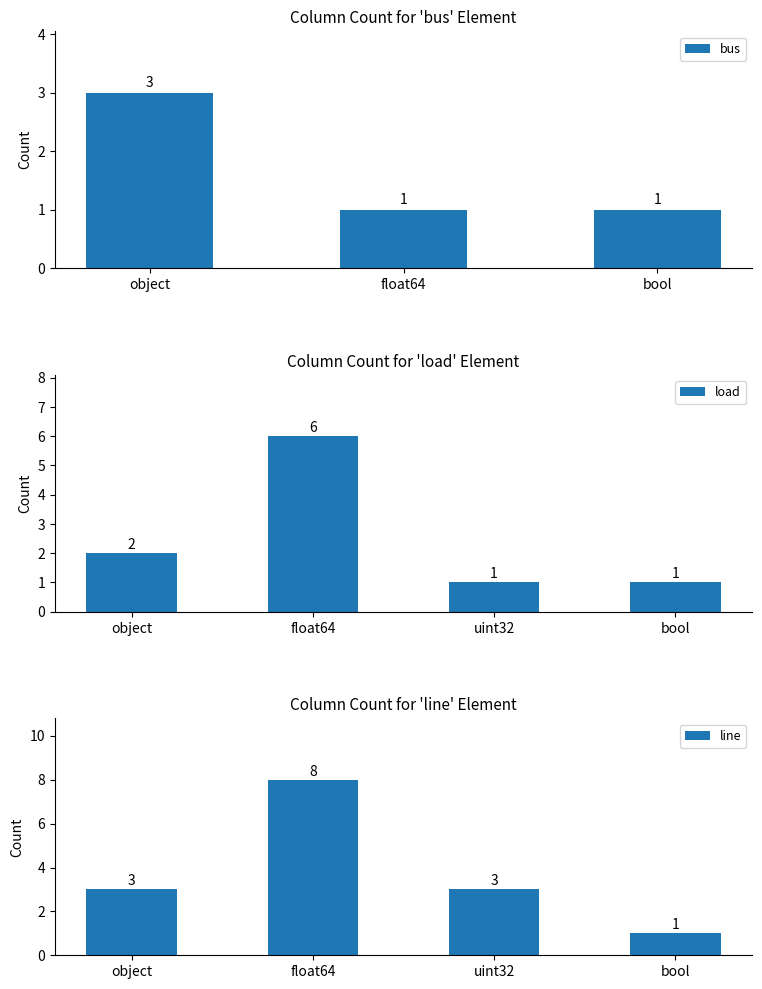

How many data points in bus are above 1?

1